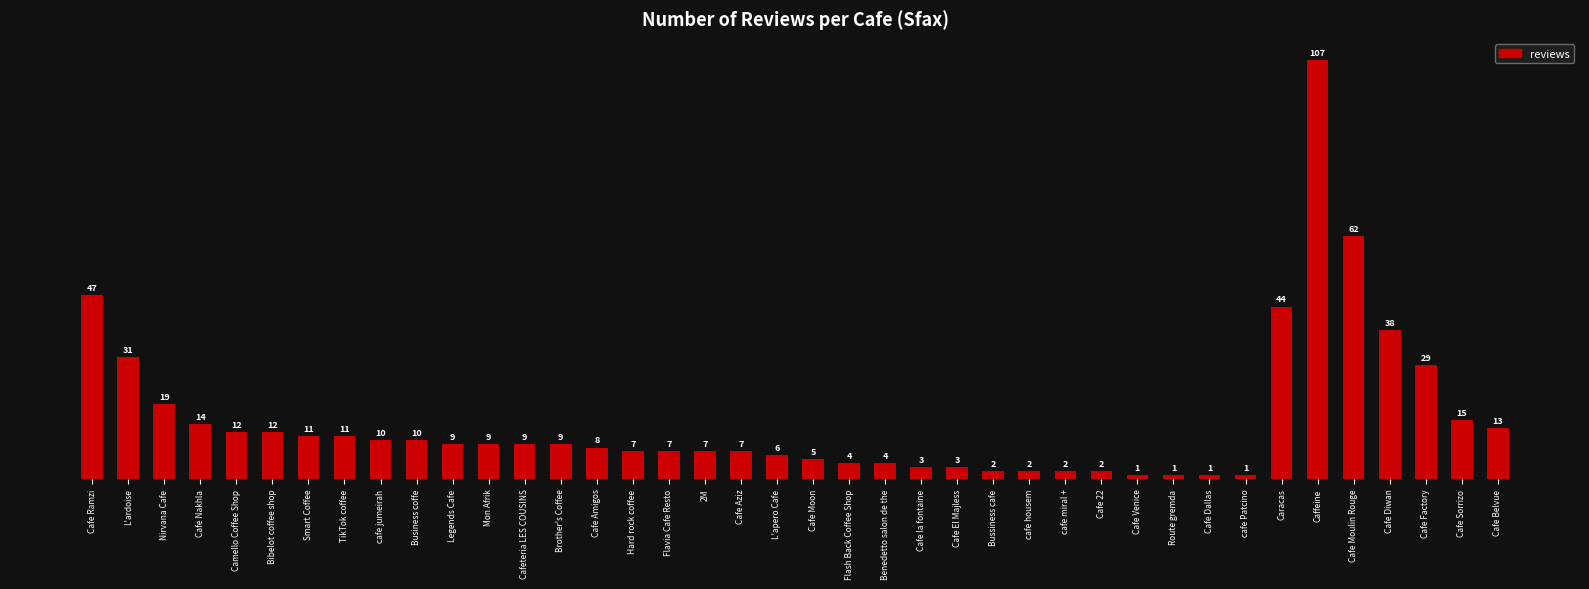

Reading right to left, transcribe all the data shown in this chart.

Cafe Belvue=13	Cafe Sorrizo=15	Cafe Factory=29	Cafe Diwan=38	Cafe Moulin Rouge=62	Caffeine=107	Caracas=44	cafe Patcino=1	Cafe Dallas=1	Route gremda=1	Cafe Venice=1	Cafe 22=2	cafe miral +=2	cafe housem=2	Bussiness cafe=2	Cafe El Majless=3	Cafe la fontaine=3	Benedetto salon de the=4	Flash Back Coffee Shop=4	Cafe Moon=5	L'apero Cafe=6	Cafe Aziz=7	2M=7	Flavia Cafe Resto=7	Hard rock coffee=7	Cafe Amigos=8	Brother's Coffee=9	Cafeteria LES COUSINS=9	Mon Afrik=9	Legends Cafe=9	Business coffe=10	cafe jumeirah=10	TikTok coffee=11	Smart Coffee=11	Bibelot coffee shop=12	Camello Coffee Shop=12	Cafe Nakhla=14	Nirvana Cafe=19	L'ardoise=31	Cafe Ramzi=47